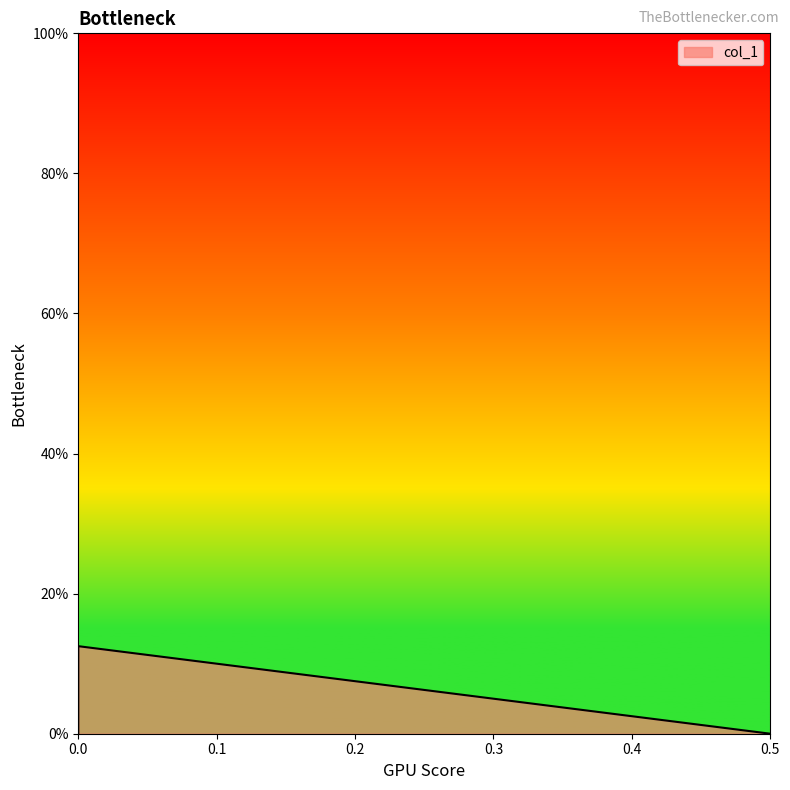

True or false: the data shows -0.1 at 0.0.

False